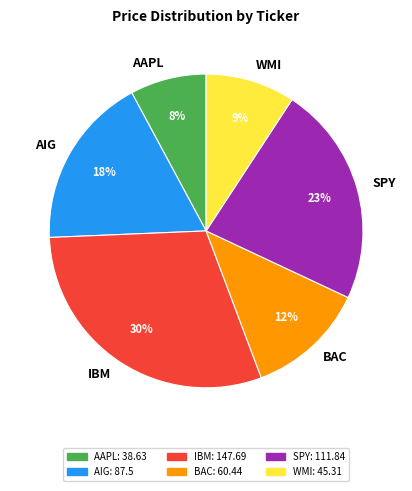

What percentage is the SPY slice, to the nearest percent?

23%